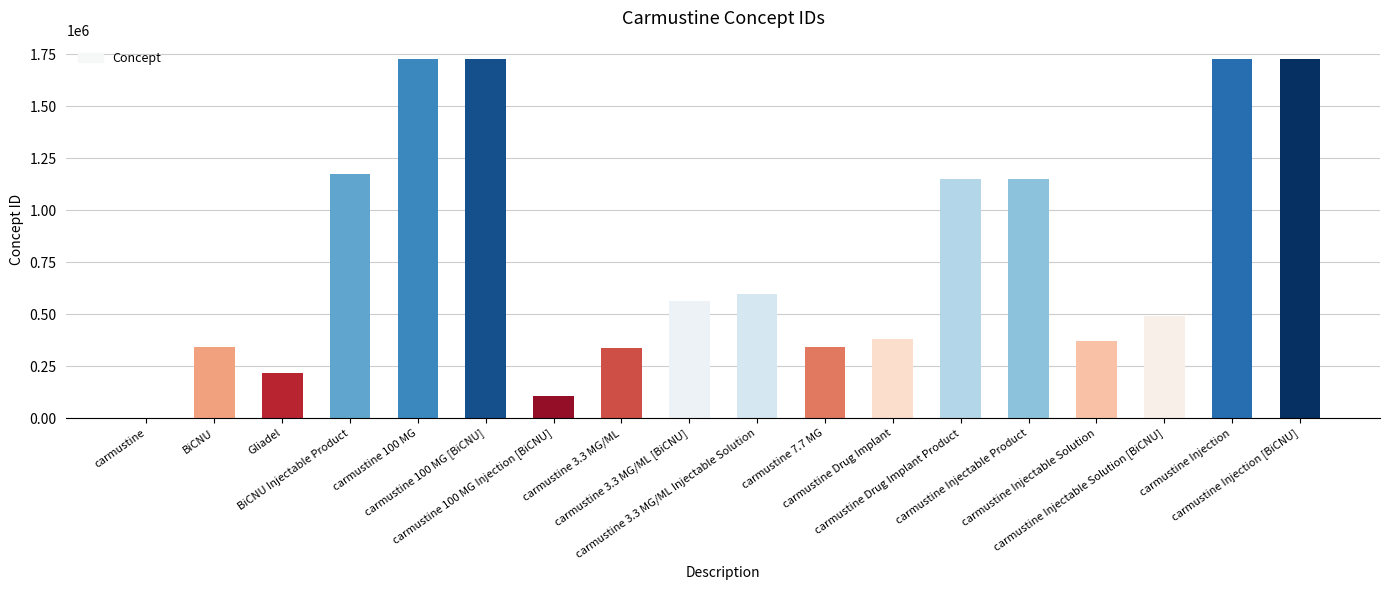

What is the change in value from BiCNU to carmustine 3.3 MG/ML Injectable Solution?

+253854